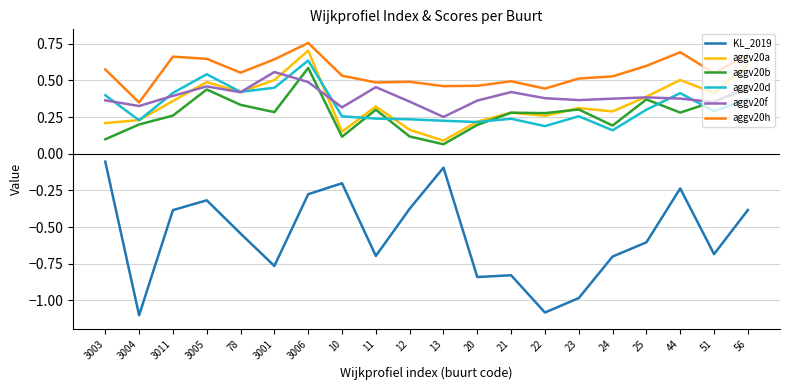

Does the chart have visible grid lines?

Yes